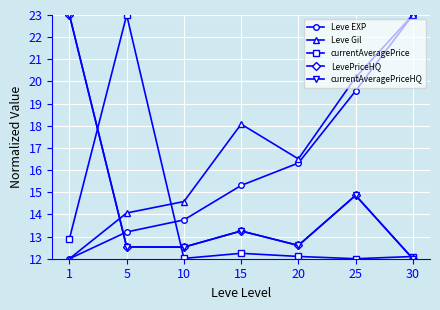

In currentAveragePrice, how many points are lower than both neighbors (excluding endpoints)?

2